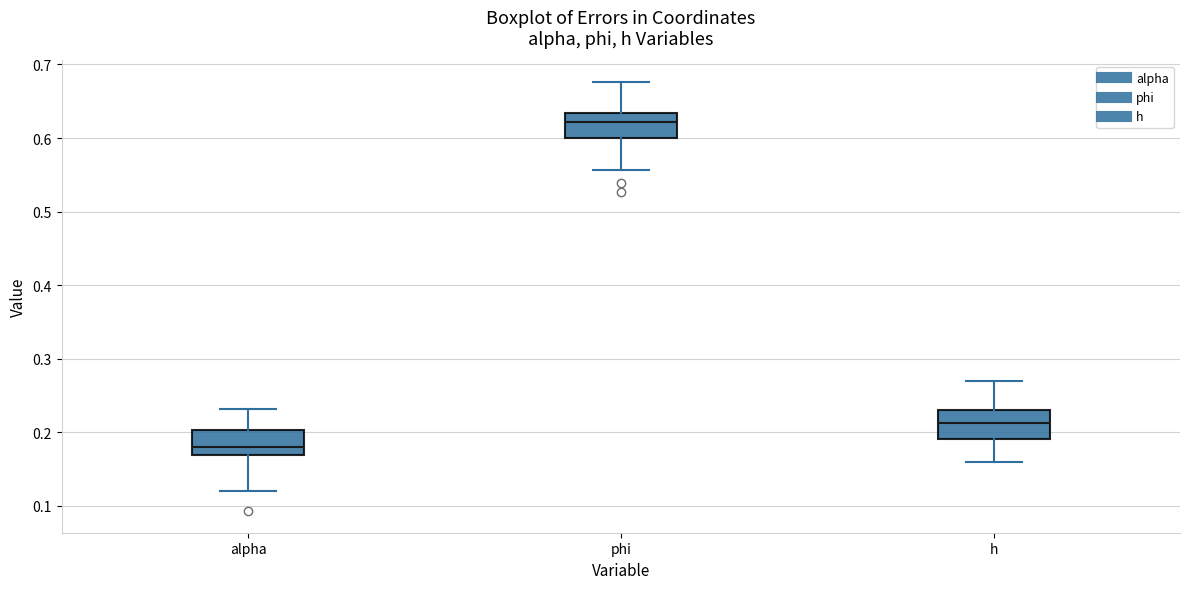

Reading left to right, transcribe this box plot: for each box, give where its median line is, the range the box spans, and where its two whiskers end, as read against the y-axis. The values are not printed on the chart, so give them approximately, as read against the axis.

alpha: median 0.18, box 0.17 to 0.20, whiskers 0.12 to 0.23
phi: median 0.62, box 0.60 to 0.63, whiskers 0.56 to 0.68
h: median 0.21, box 0.19 to 0.23, whiskers 0.16 to 0.27